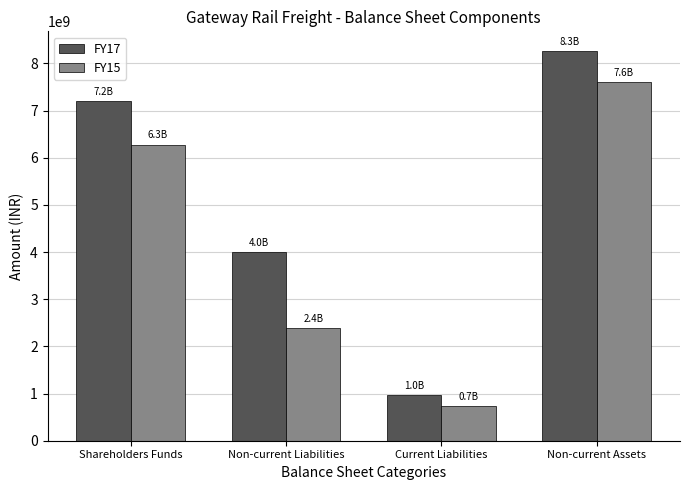

List the series in order of their overall mean, highest first.

FY17, FY15